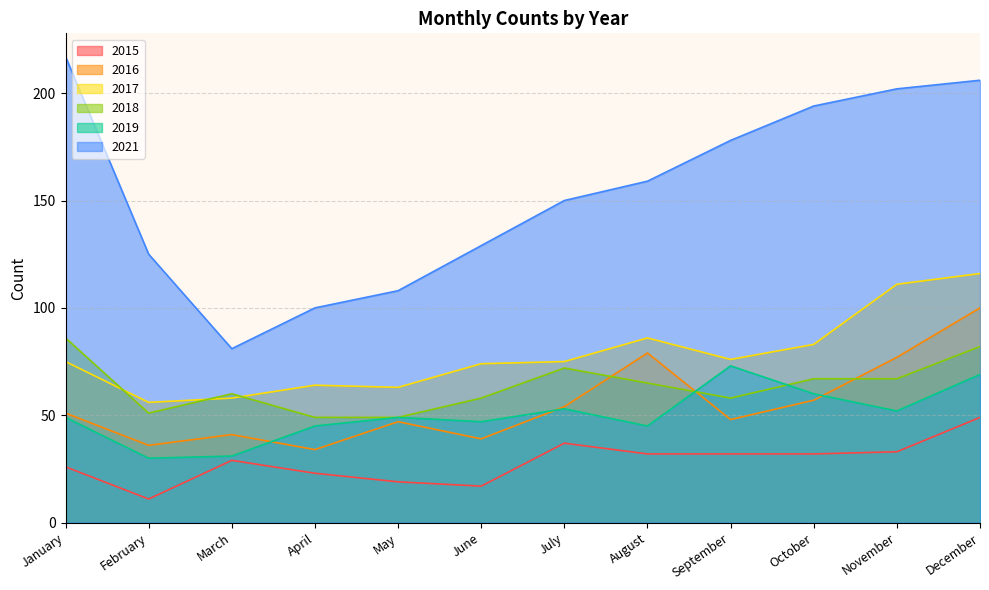

How many data points in 2016 are less than 51?

6